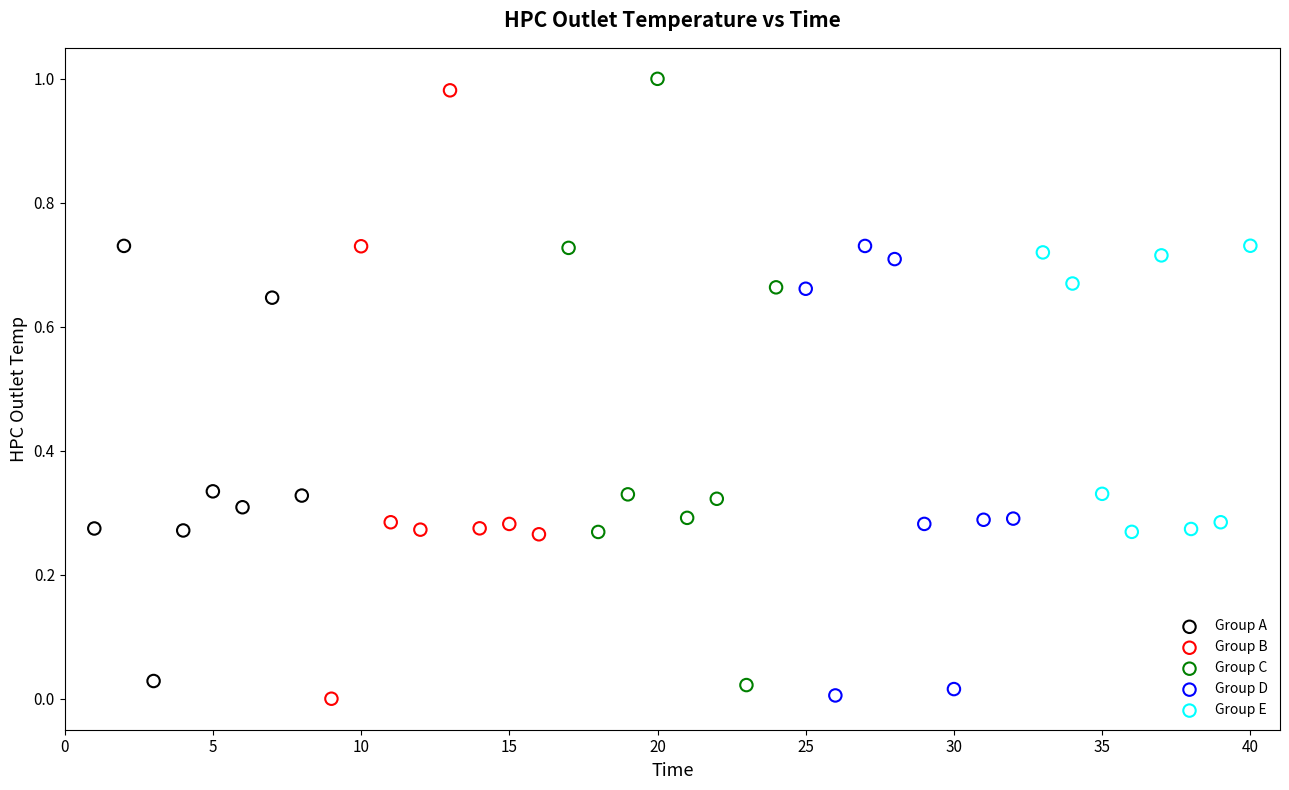

What are all the series names shown in the legend?

Group A, Group B, Group C, Group D, Group E